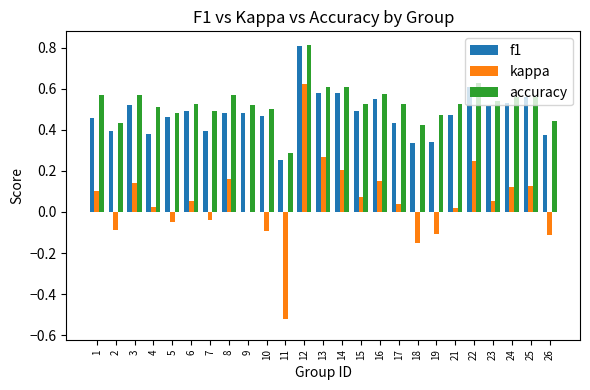

How many accuracy values are between 0 and 1?

25